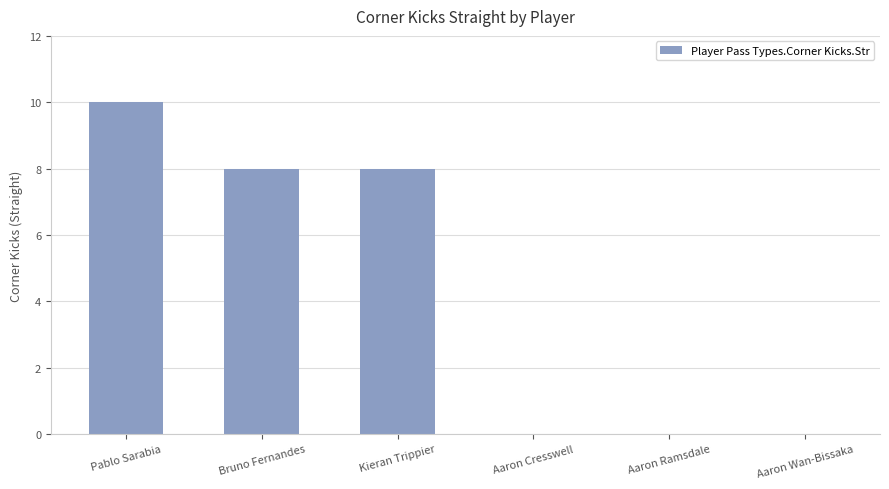

What is the maximum value shown in the chart?

10